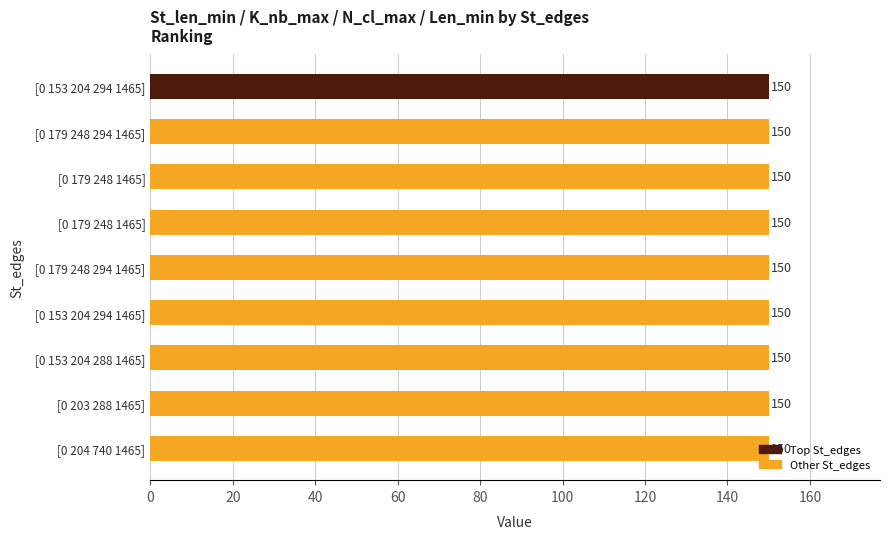

What is the label of the 5th bar from the left?

[0 179 248 294 1465]